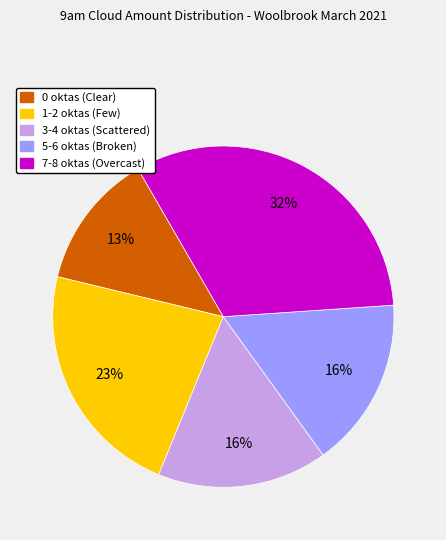

Is there a majority slice in this chart?

No